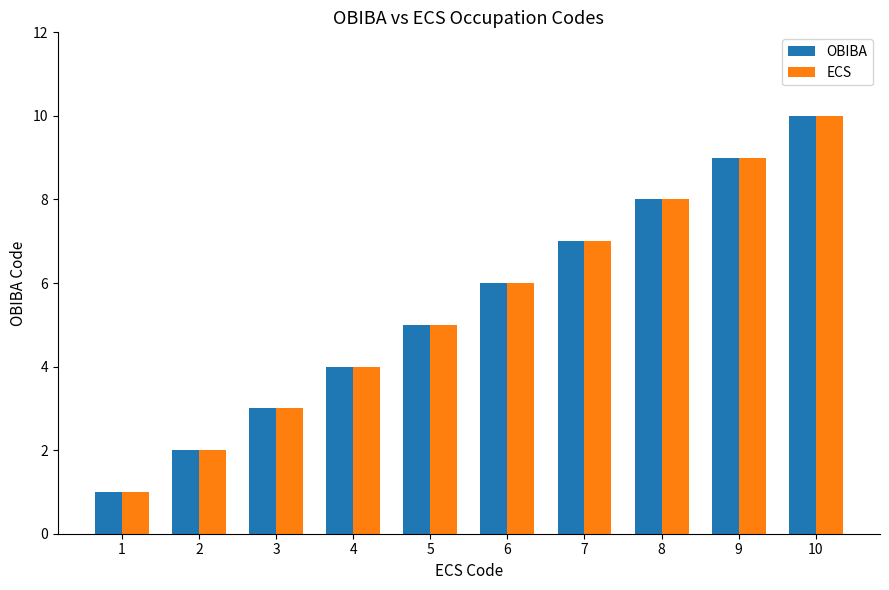

Reading left to right, what are all the values shown in this chart?

OBIBA: 1	2	3	4	5	6	7	8	9	10
ECS: 1	2	3	4	5	6	7	8	9	10